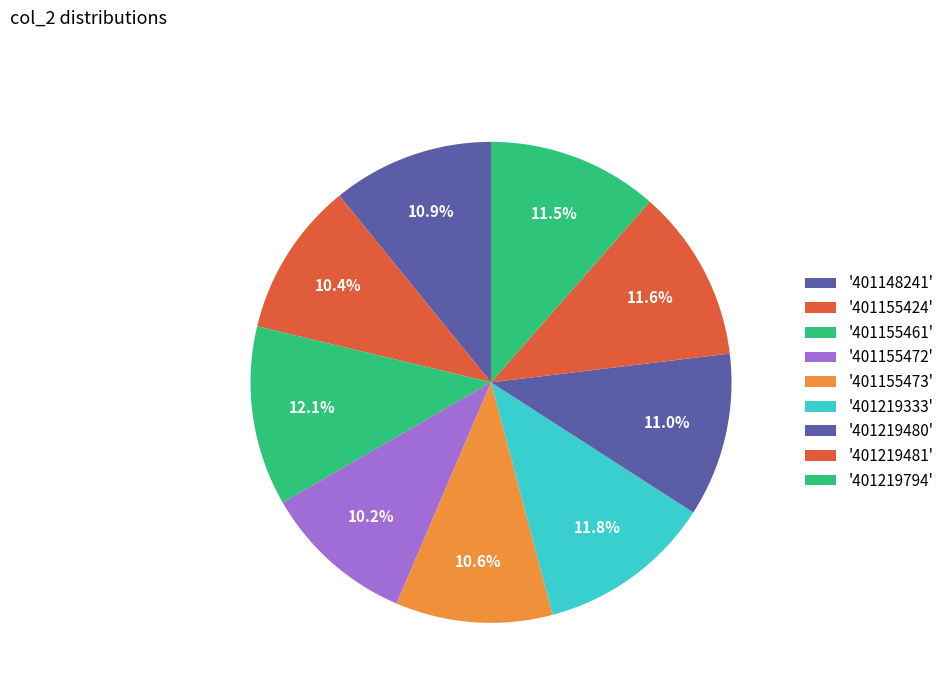

How many slices are in this pie chart?

9